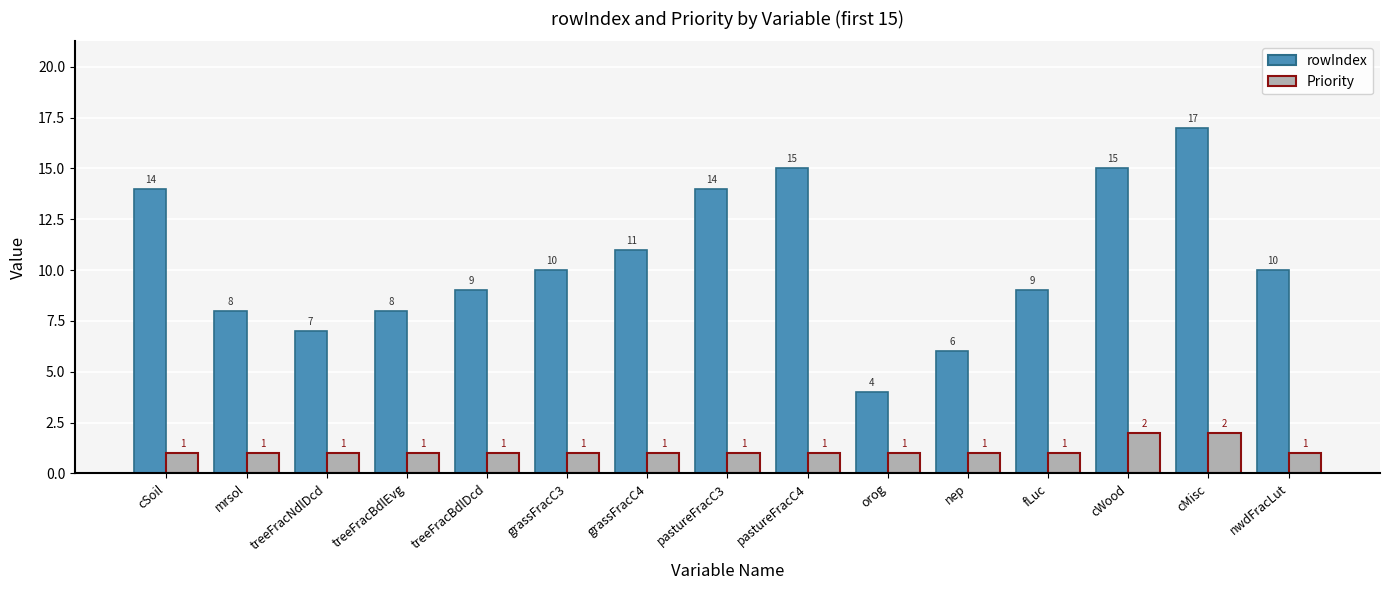

At which category is the sum across all series the highest?

cMisc